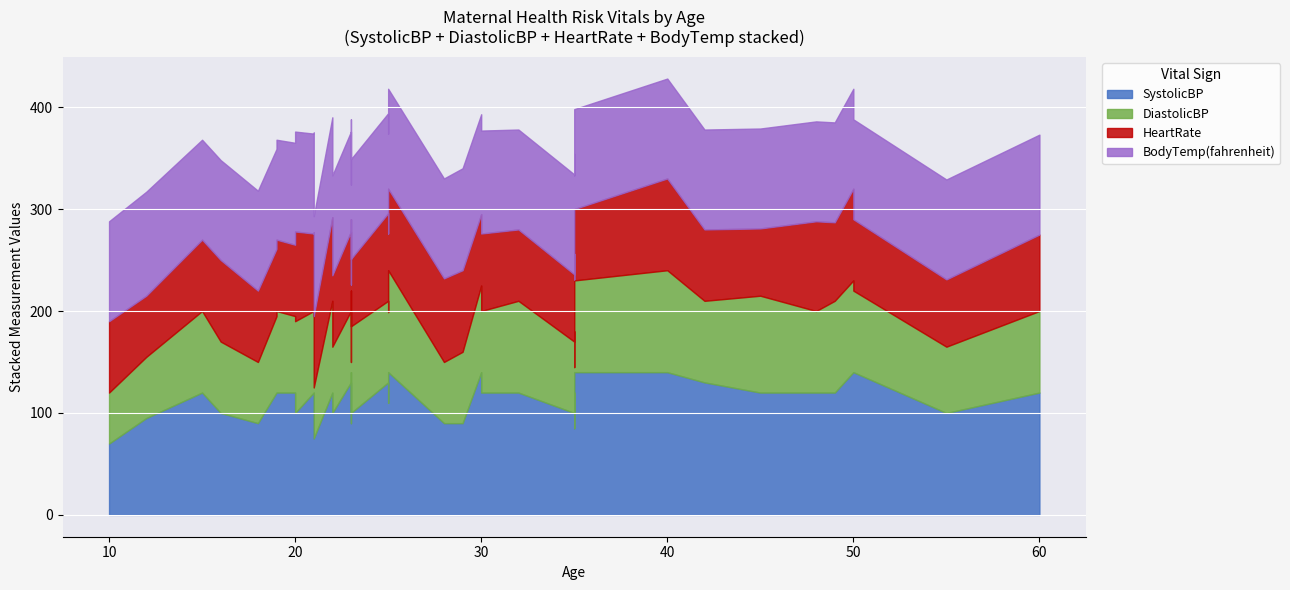

How many lines are shown in the chart?

4